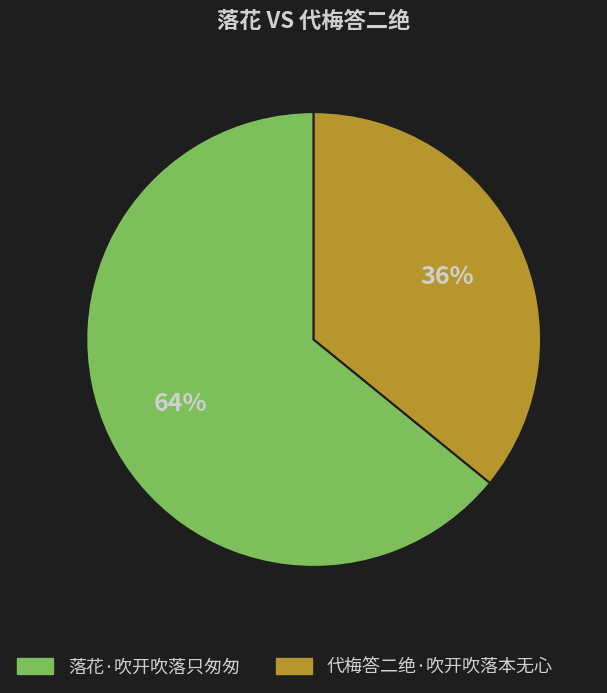

Is it true that 落花·吹开吹落只匆匆 is 64% of the pie?

True